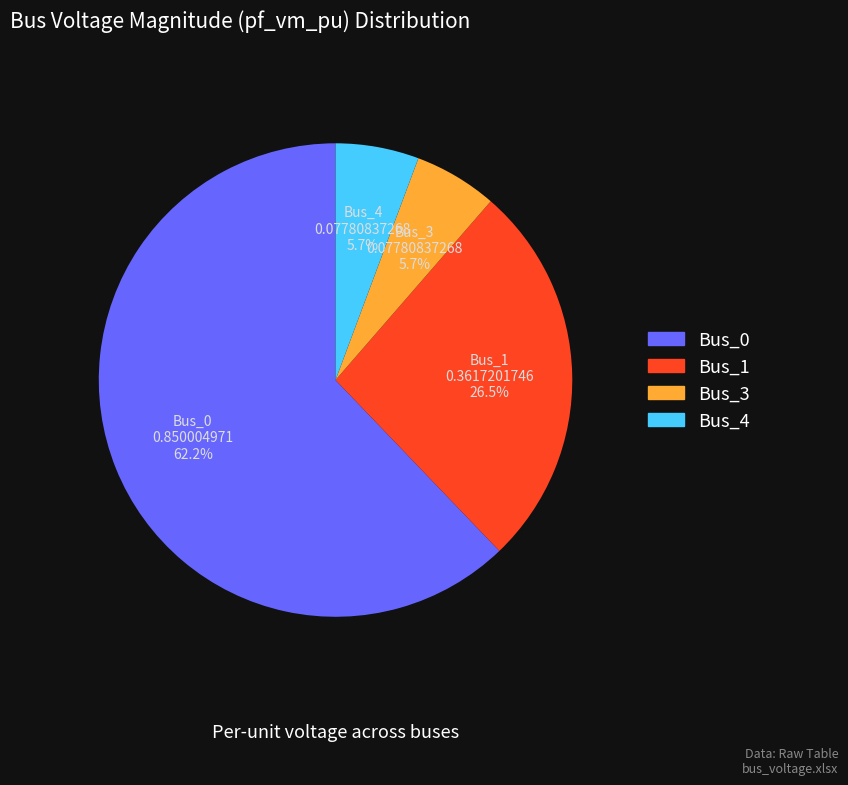

True or false: Bus_0 accounts for 70% of the total.

False